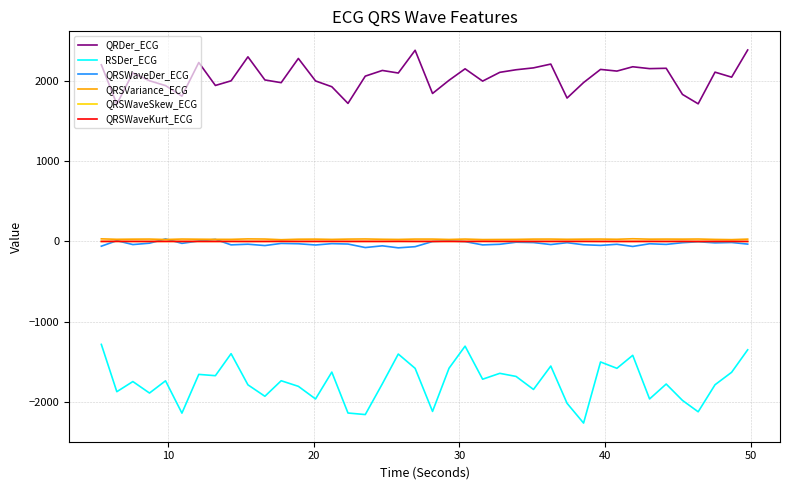

True or false: QRSWaveKurt_ECG has more than 2 points higher than both neighbors.

True